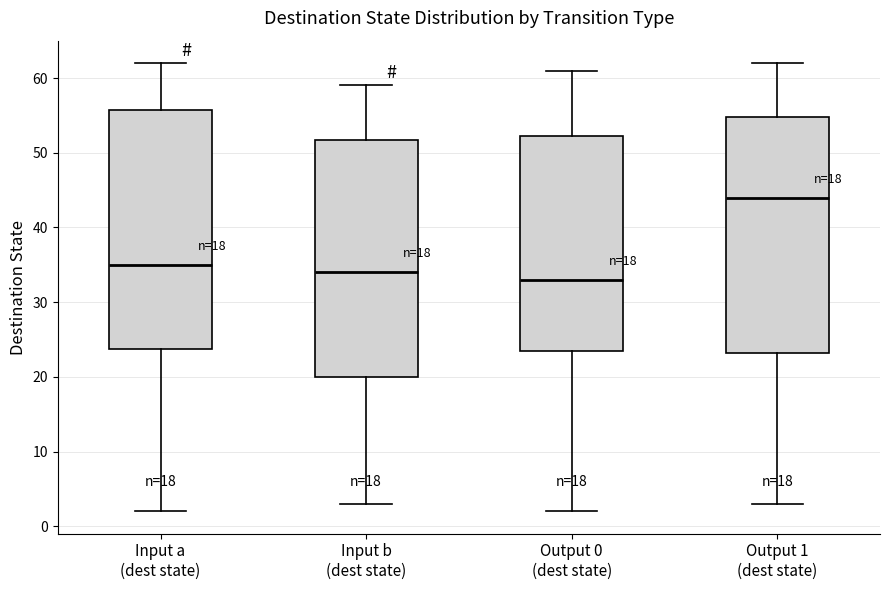

Which box has the lowest median line?

Output 0 (dest state)